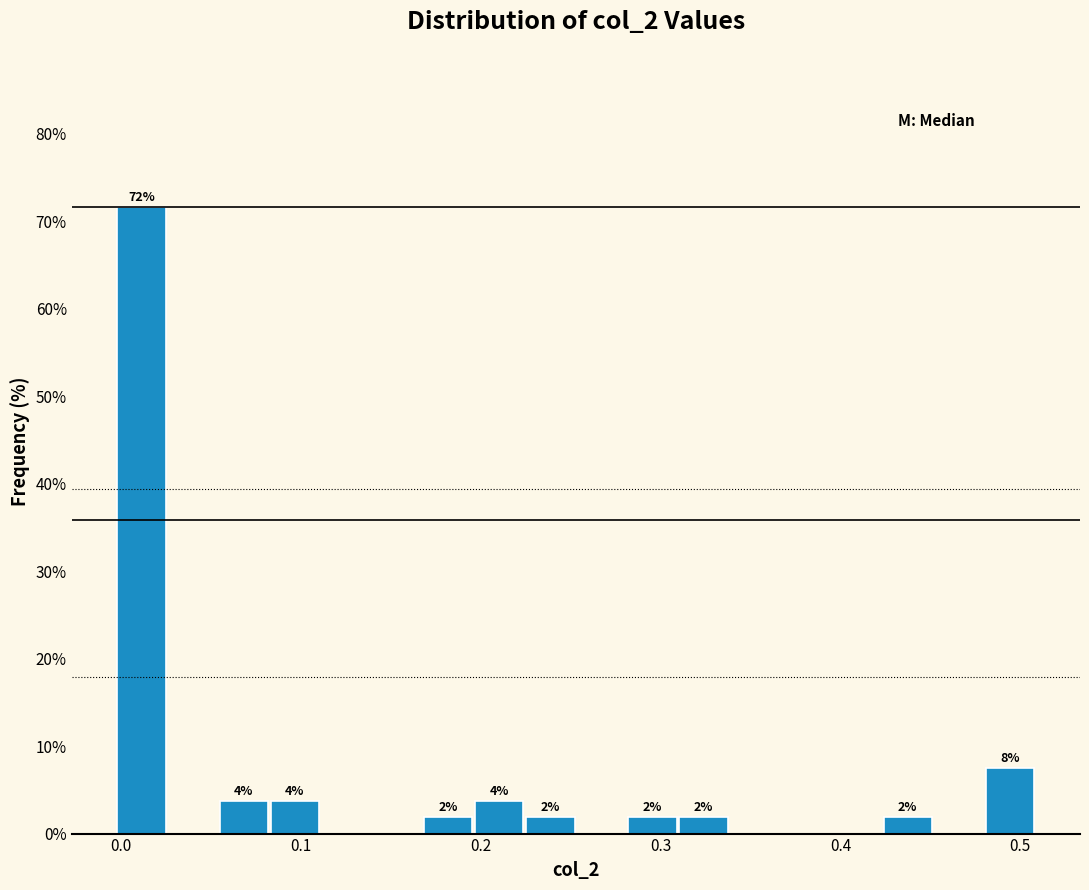

Around what value on the x-axis is the tallest bar? Give the approximate position of its centre, as read against the axis.

0.01